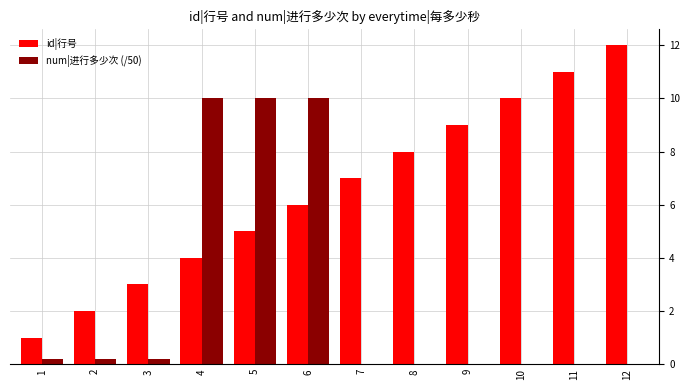

What is the sum of all num|进行多少次 (/50) values?

30.7